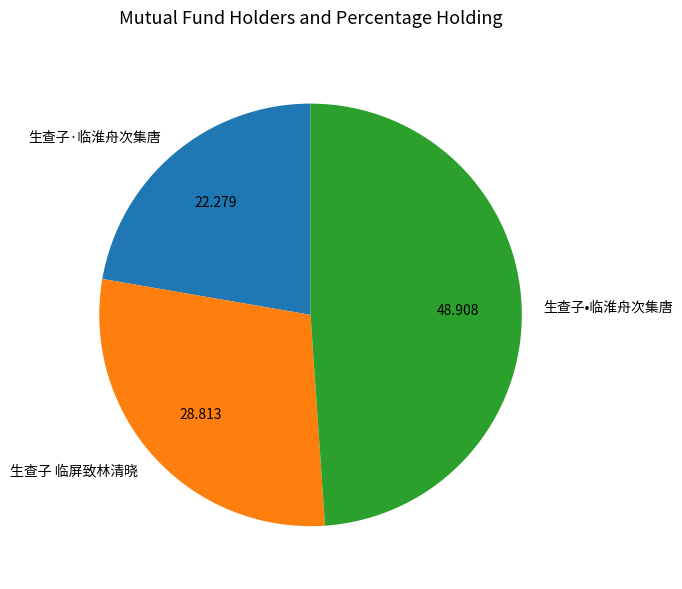

The 生查子•临淮舟次集唐 slice represents 49% of the pie. True or false?

True